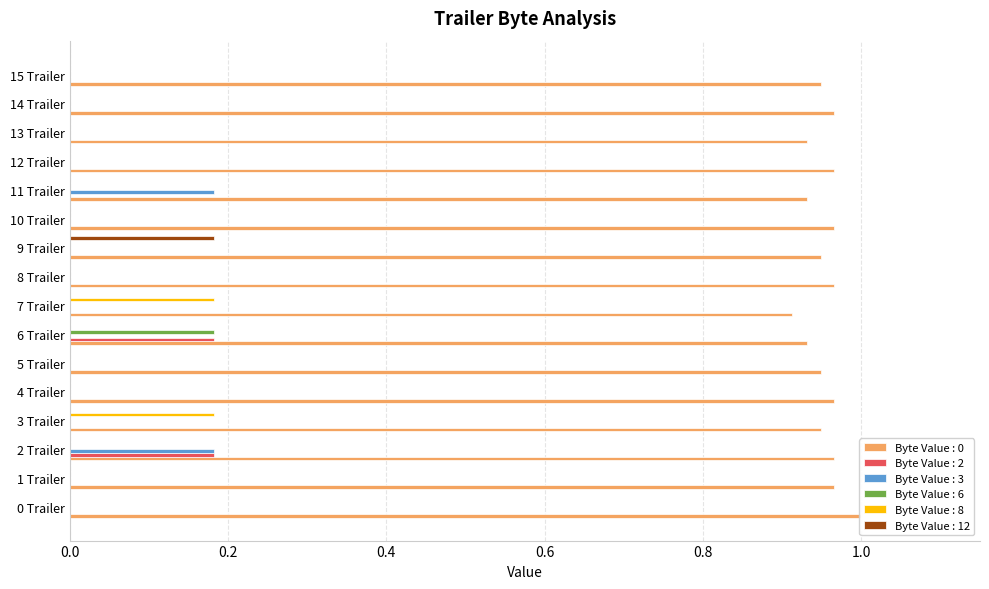

Reading left to right, what are all the values shown in this chart?

Byte Value : 0: 1.0	1.0	1.0	0.9	1.0	0.9	0.9	0.9	1.0	0.9	1.0	0.9	1.0	0.9	1.0	0.9
Byte Value : 2: 0.0	0.0	0.2	0.0	0.0	0.0	0.2	0.0	0.0	0.0	0.0	0.0	0.0	0.0	0.0	0.0
Byte Value : 3: 0.0	0.0	0.2	0.0	0.0	0.0	0.0	0.0	0.0	0.0	0.0	0.2	0.0	0.0	0.0	0.0
Byte Value : 6: 0.0	0.0	0.0	0.0	0.0	0.0	0.2	0.0	0.0	0.0	0.0	0.0	0.0	0.0	0.0	0.0
Byte Value : 8: 0.0	0.0	0.0	0.2	0.0	0.0	0.0	0.2	0.0	0.0	0.0	0.0	0.0	0.0	0.0	0.0
Byte Value : 12: 0.0	0.0	0.0	0.0	0.0	0.0	0.0	0.0	0.0	0.2	0.0	0.0	0.0	0.0	0.0	0.0